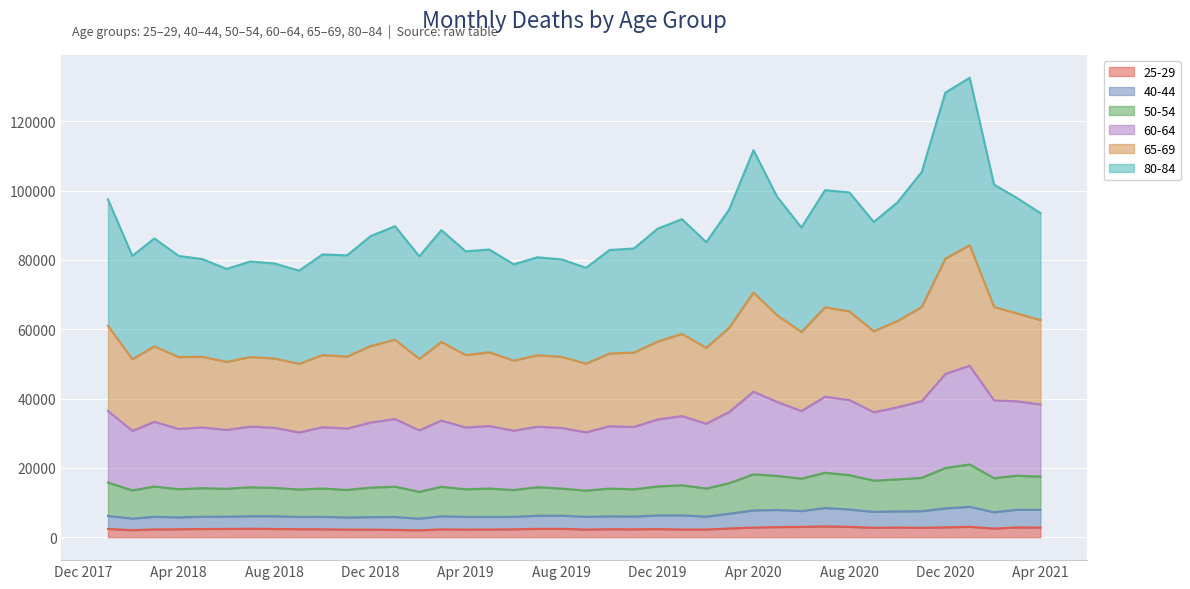

What position from the left is 2020-11-01?

35